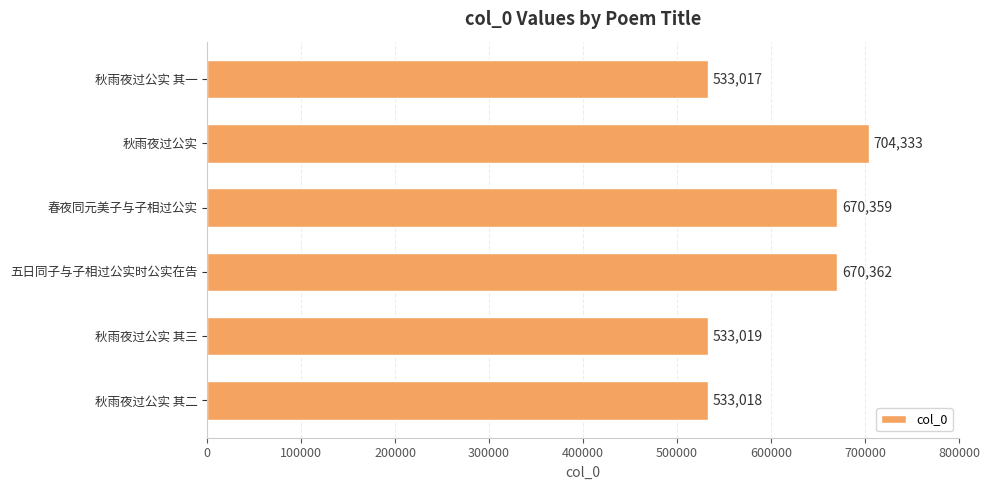

List the labels in order of value, smallest first.

秋雨夜过公实 其一, 秋雨夜过公实 其二, 秋雨夜过公实 其三, 春夜同元美子与子相过公实, 五日同子与子相过公实时公实在告, 秋雨夜过公实